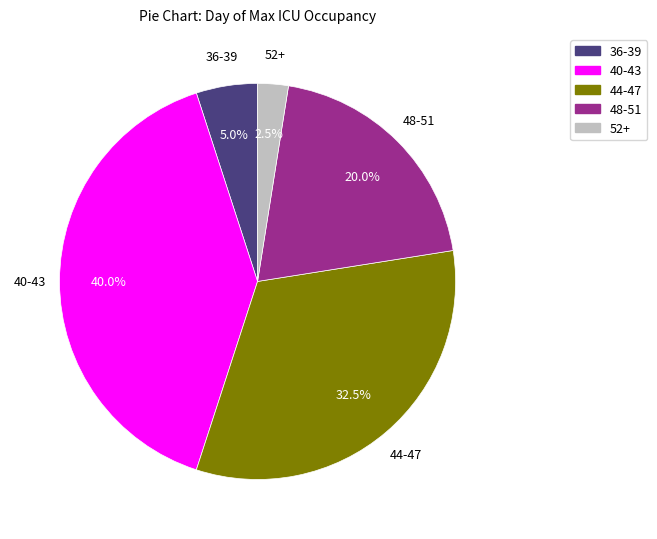

Is there a majority slice in this chart?

No